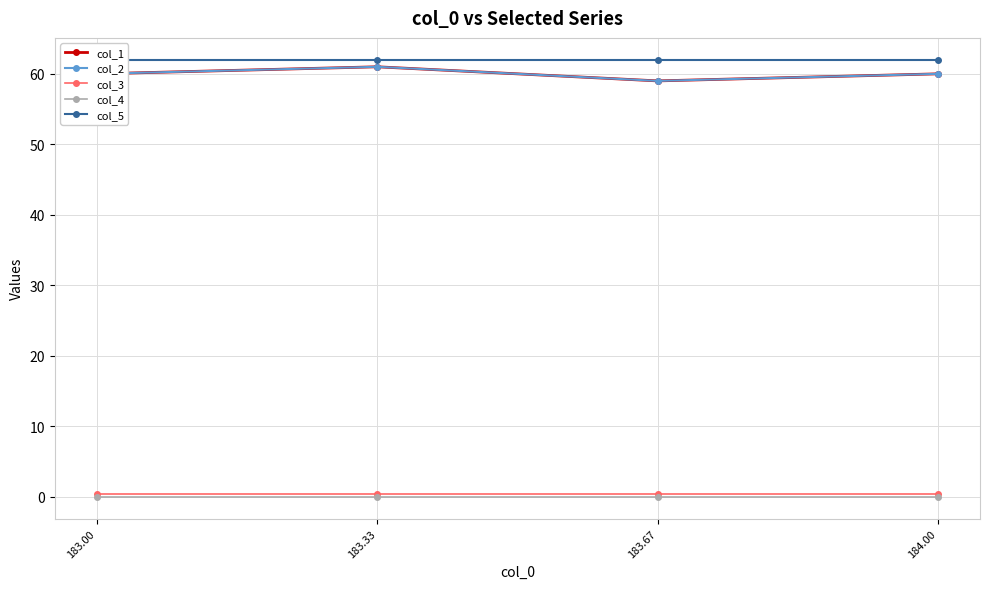

At which category is the sum across all series the highest?

183.33